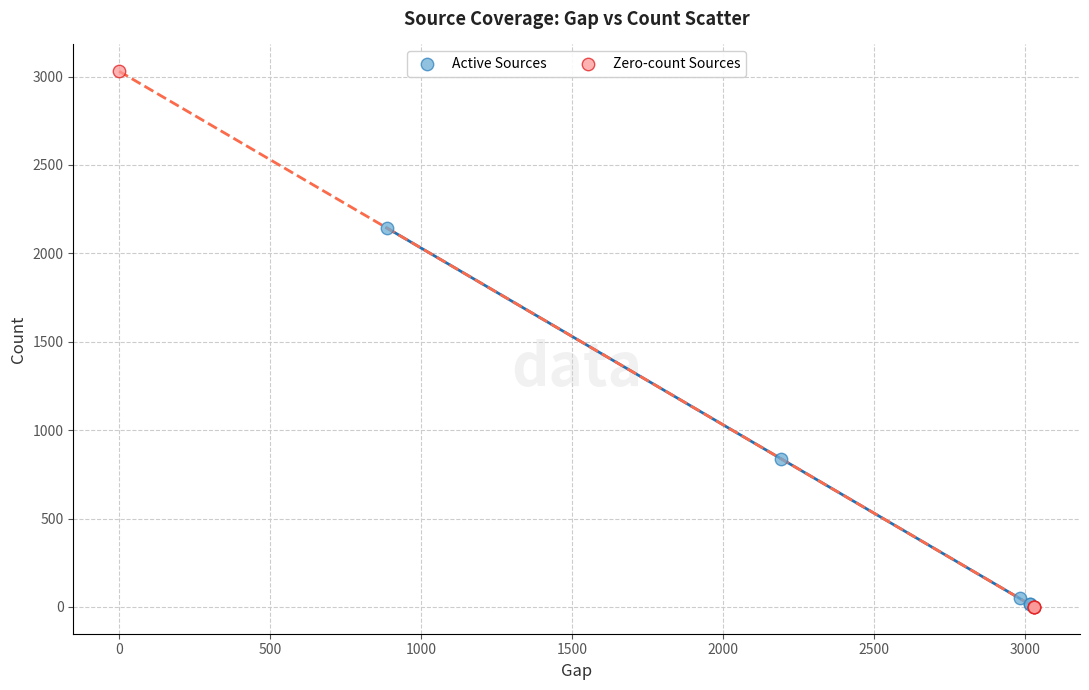

Which series reaches the maximum Y coordinate?

Zero-count Sources